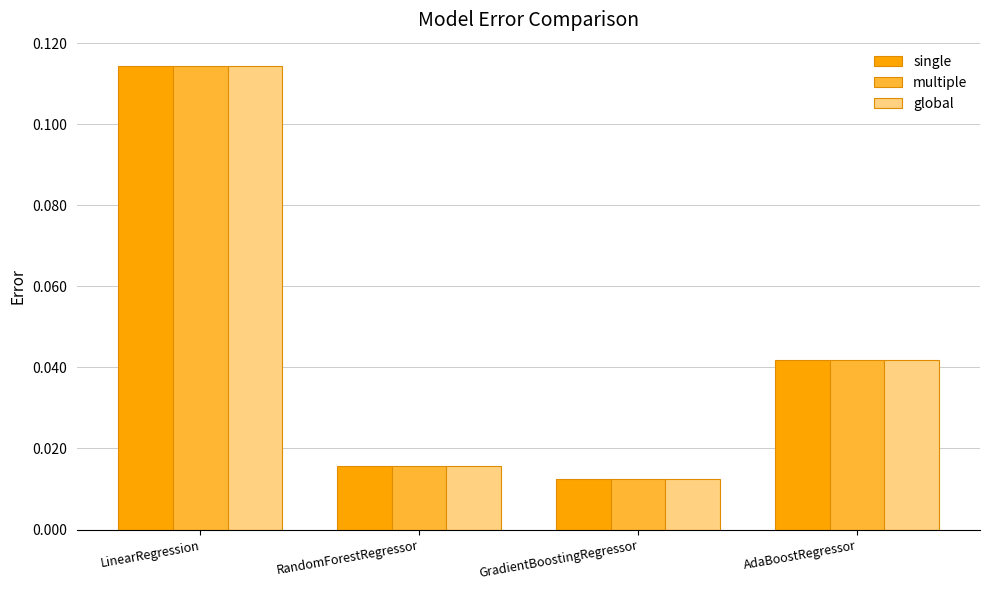

The multiple series shows 0.1 at AdaBoostRegressor. True or false?

False